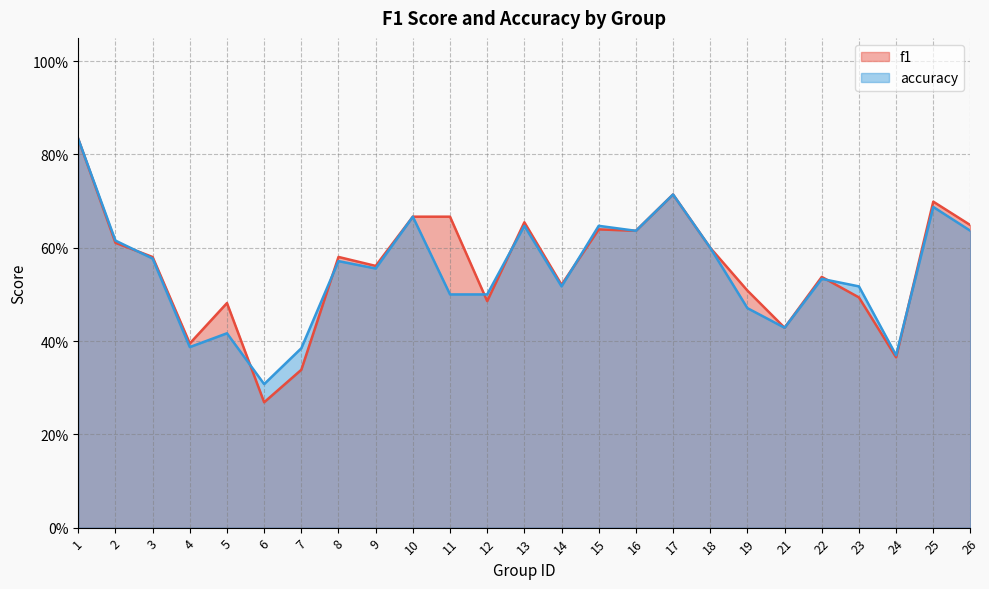

Read the accuracy value at 22.

0.5